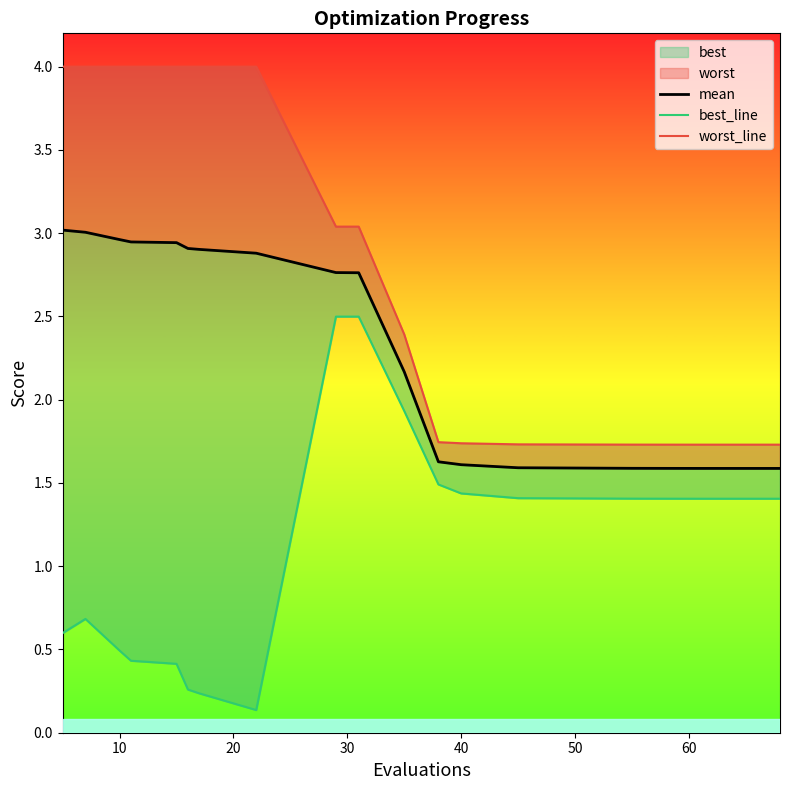

True or false: worst_line has more than 1 interior local peaks.

False